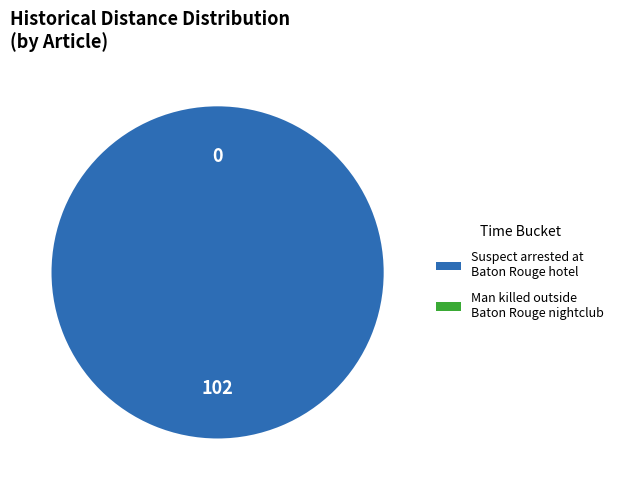

What is the change in value from Suspect arrested at Baton Rouge hotel to Man killed outside Baton Rouge nightclub?

-102